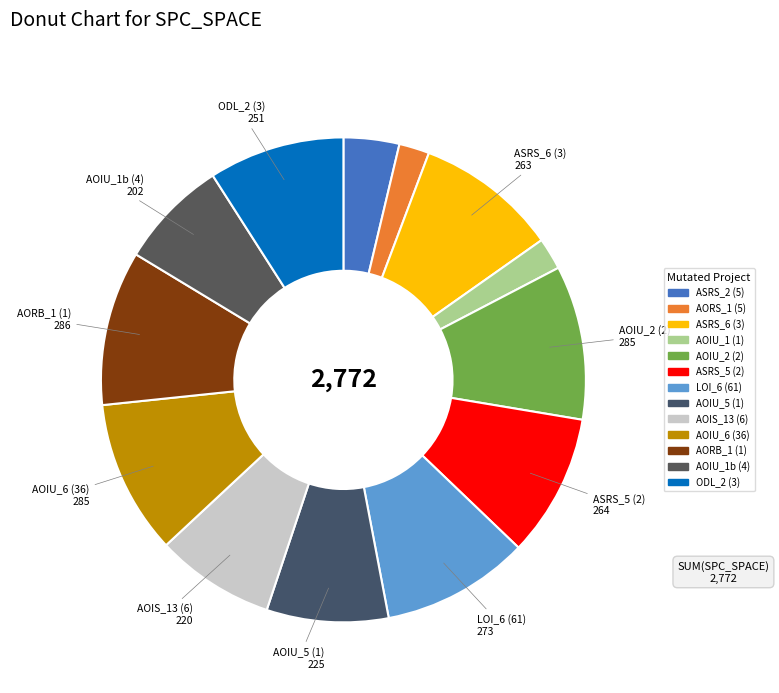

What is the smallest slice in the pie chart?

Empty.ElevatorSystem.Environment.AORS_1